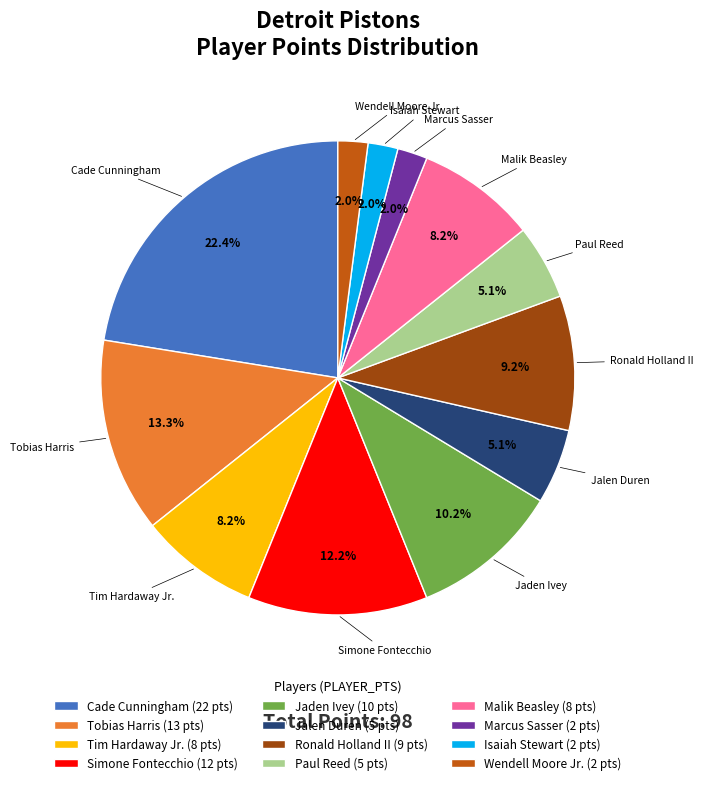

Is there any slice that represents more than half of the pie?

No